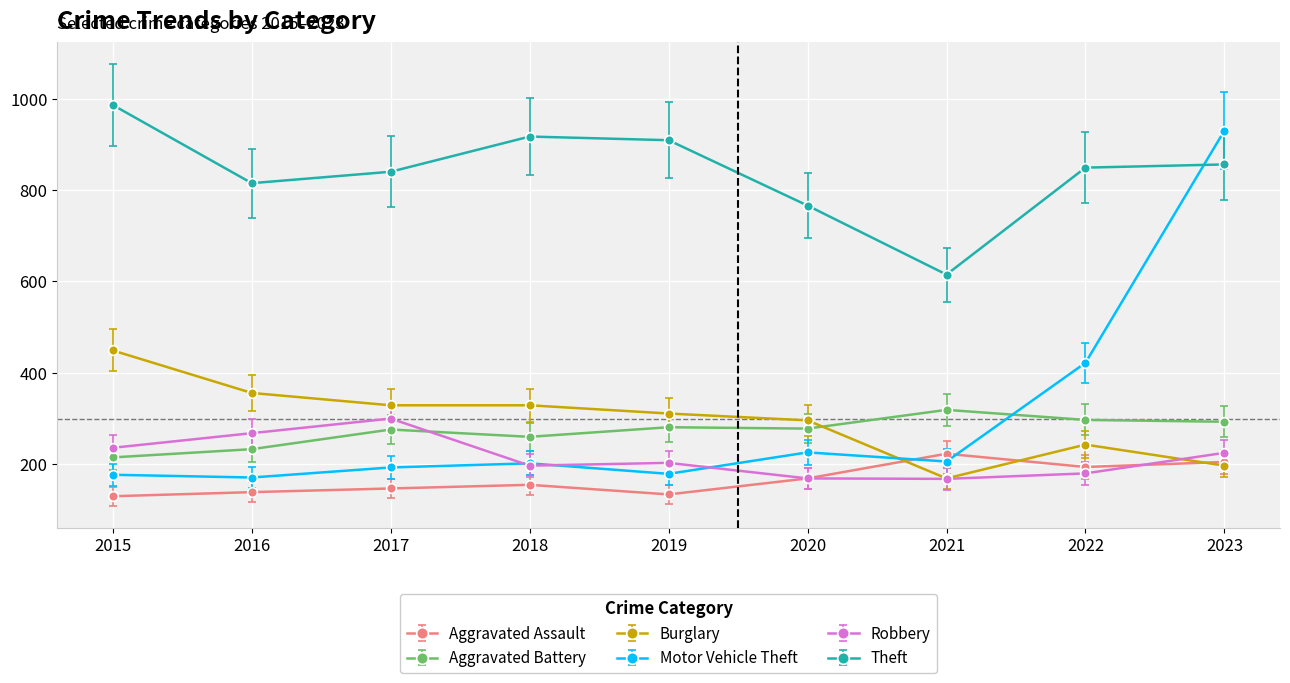

What is the value of the Aggravated Battery point at the 8th from the left?

297